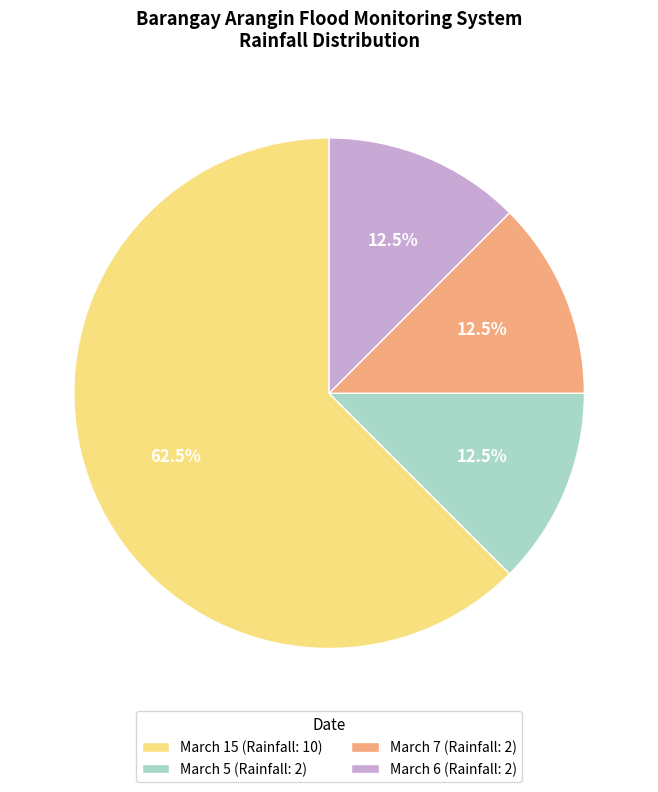

Is the sum of March 15 (Rainfall: 10) and March 5 (Rainfall: 2) greater than half?

Yes